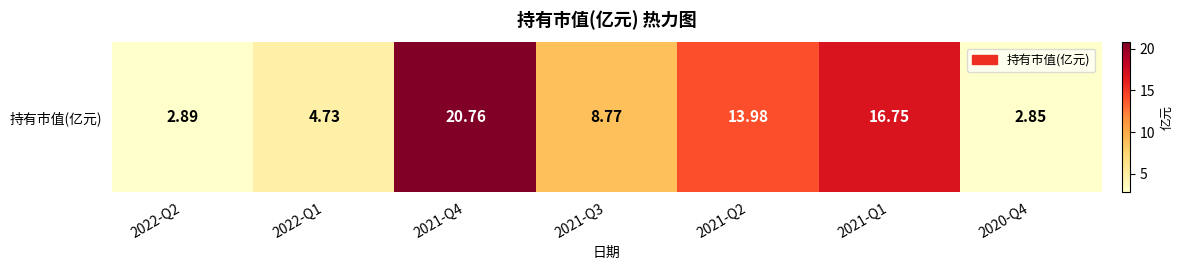

Reading left to right, extract all data points from this chart.

2.9	4.7	20.8	8.8	14.0	16.8	2.9